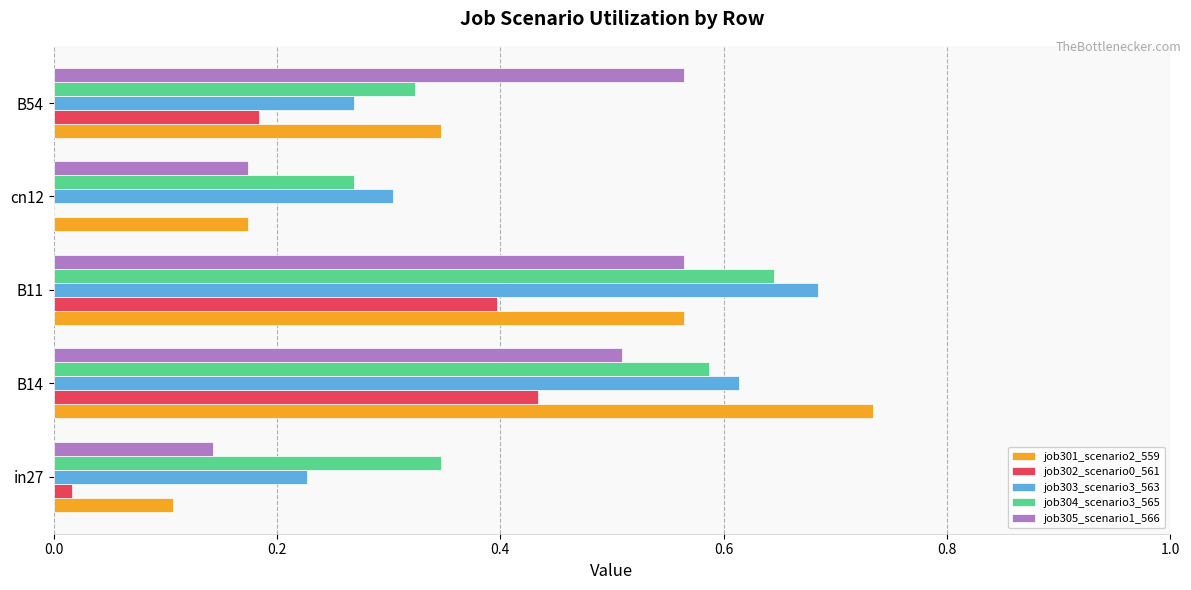

What is the sum of all job303_scenario3_563 values?

2.1